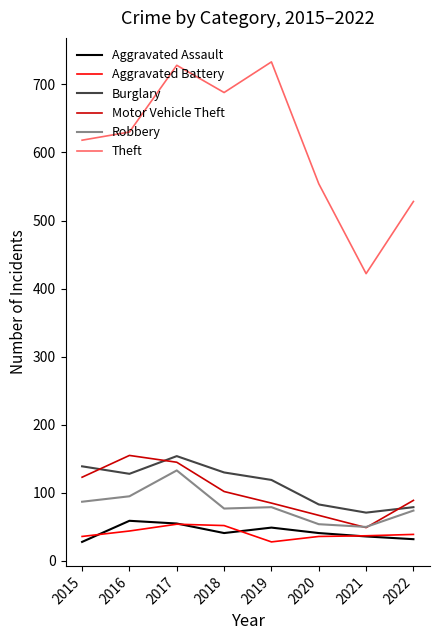

What is the sum of all Aggravated Battery values?

326